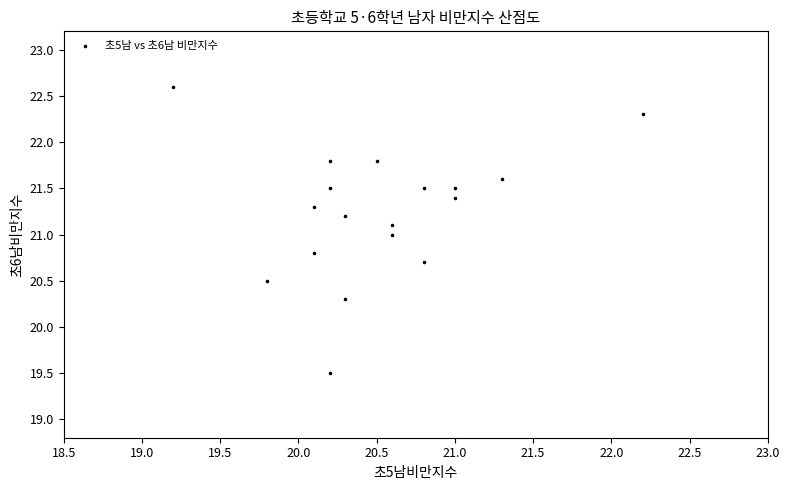

What is the range of Y values (max minus min)?

3.1